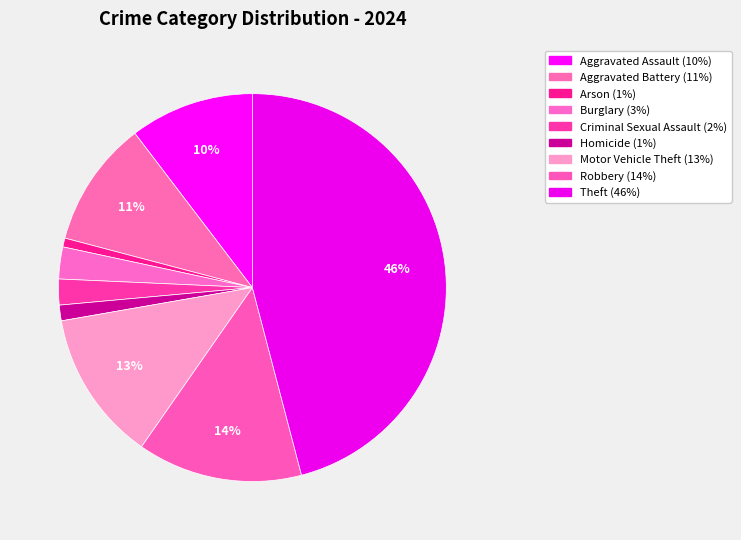

The Motor Vehicle Theft slice represents 13% of the pie. True or false?

True